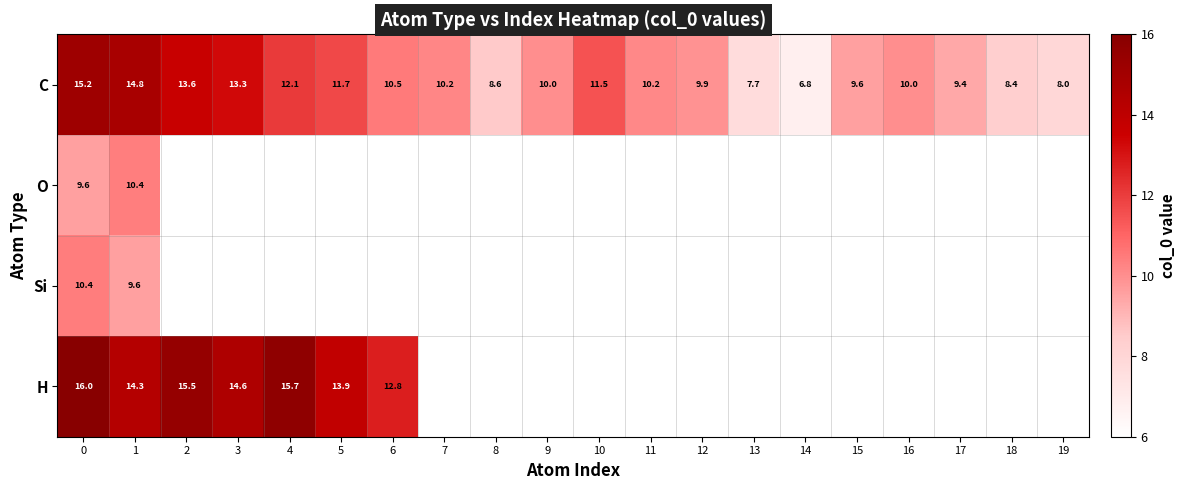

Rank the series at 1 from highest to lowest value.

C, H, O, Si